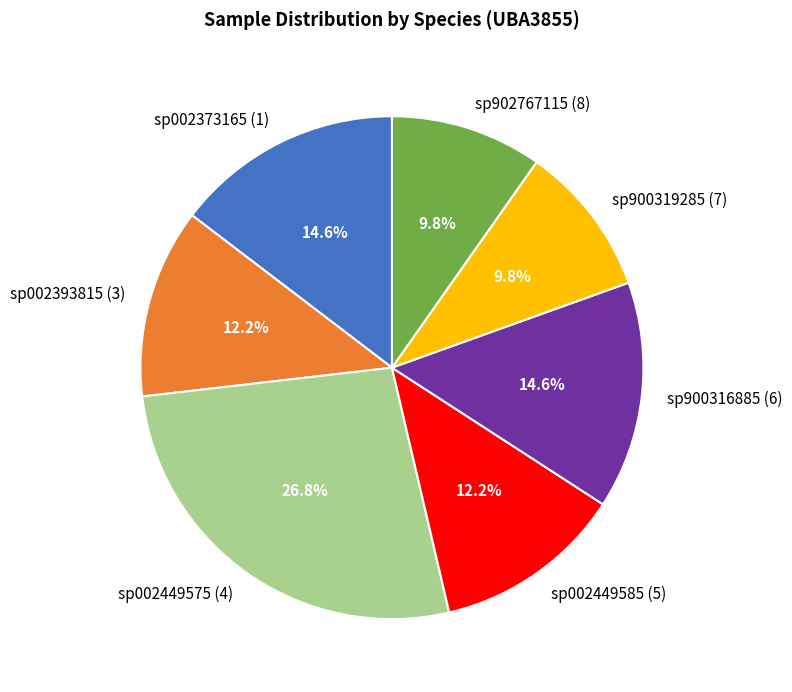

What is the largest slice in the pie chart?

sp002449575 (4)